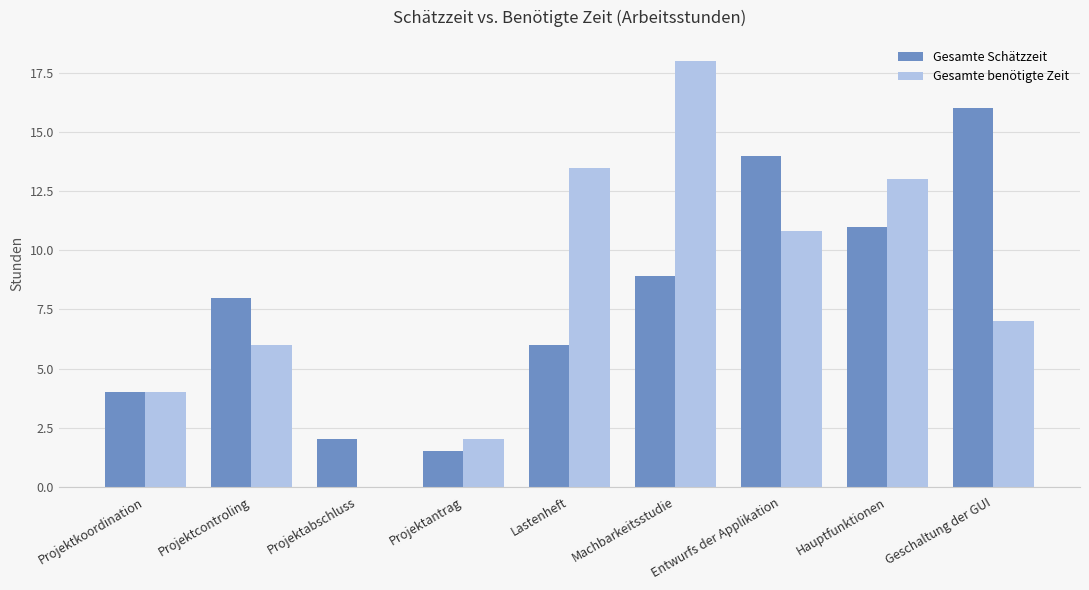

What is the total value across all series at Projektcontroling?

14.0